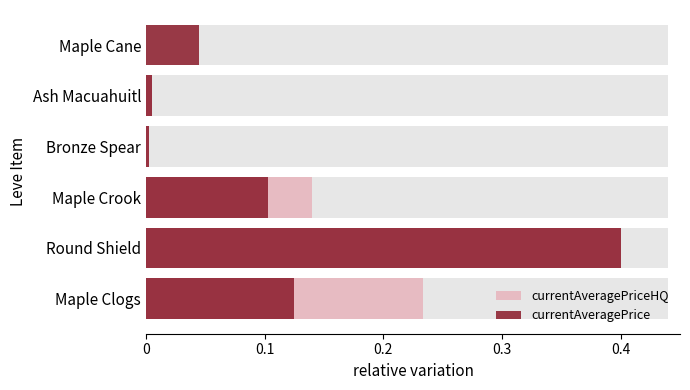

What is the maximum value for currentAveragePriceHQ?

0.4